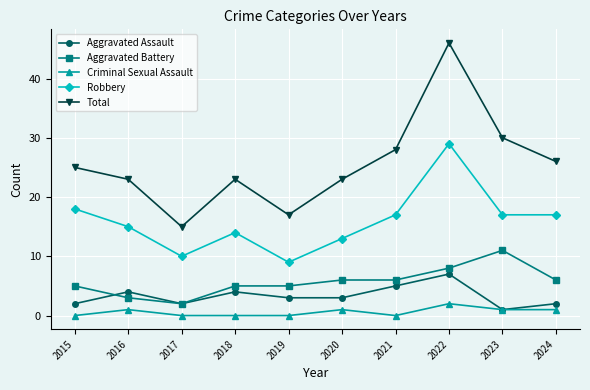

What is the difference between the highest and lowest values at 2021?

28